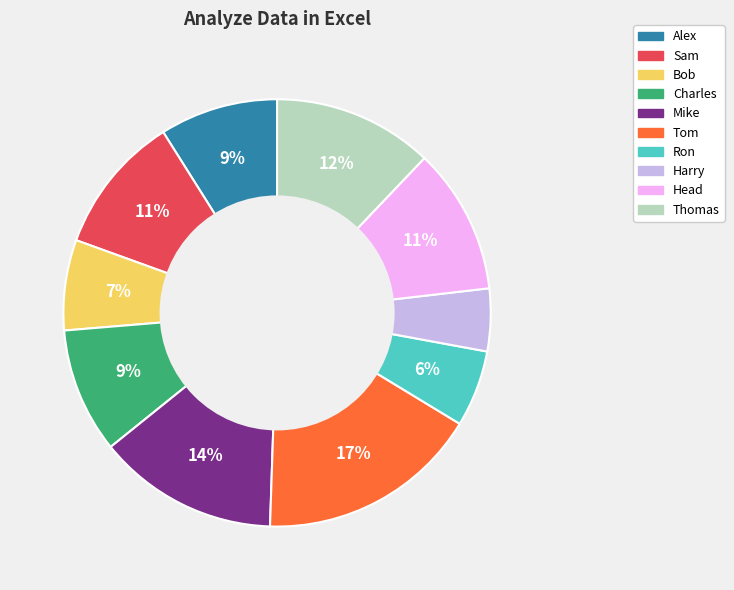

What is the smallest slice in the pie chart?

Harry